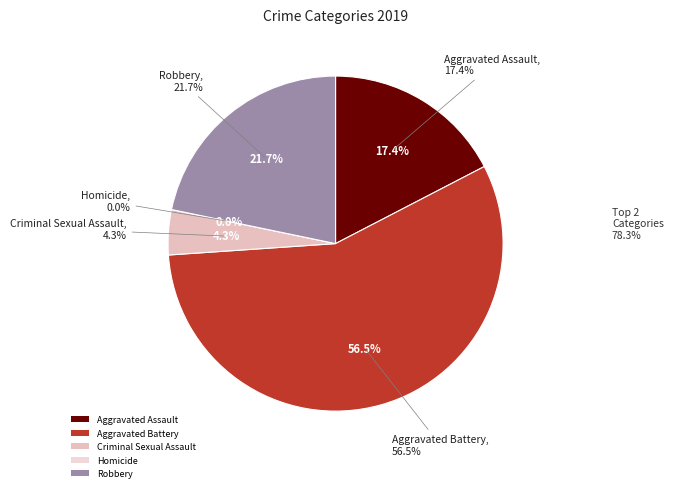

Combined, what portion of the pie is Homicide and Aggravated Battery?

56.5%